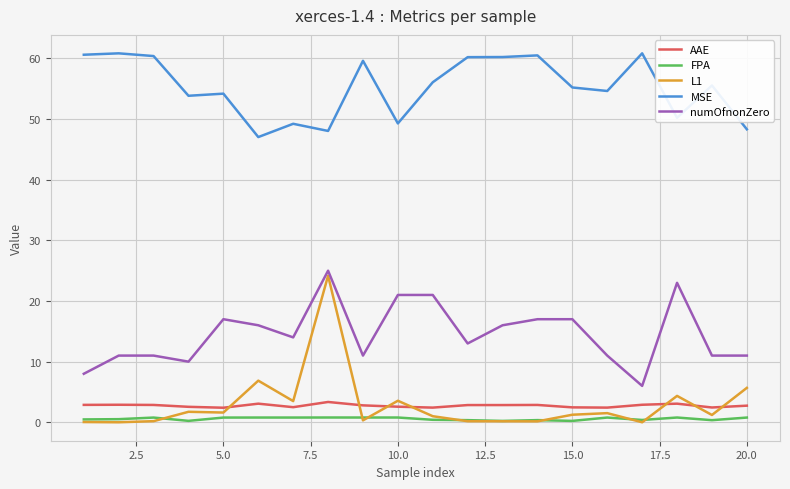

Which series has the largest total across all categories?

MSE